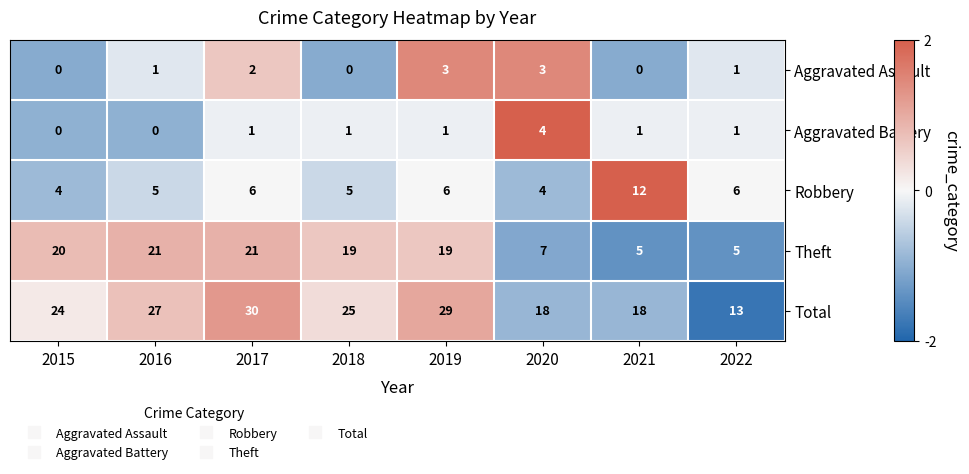

What is the sum of the Robbery values at 2021 and 2022?

18